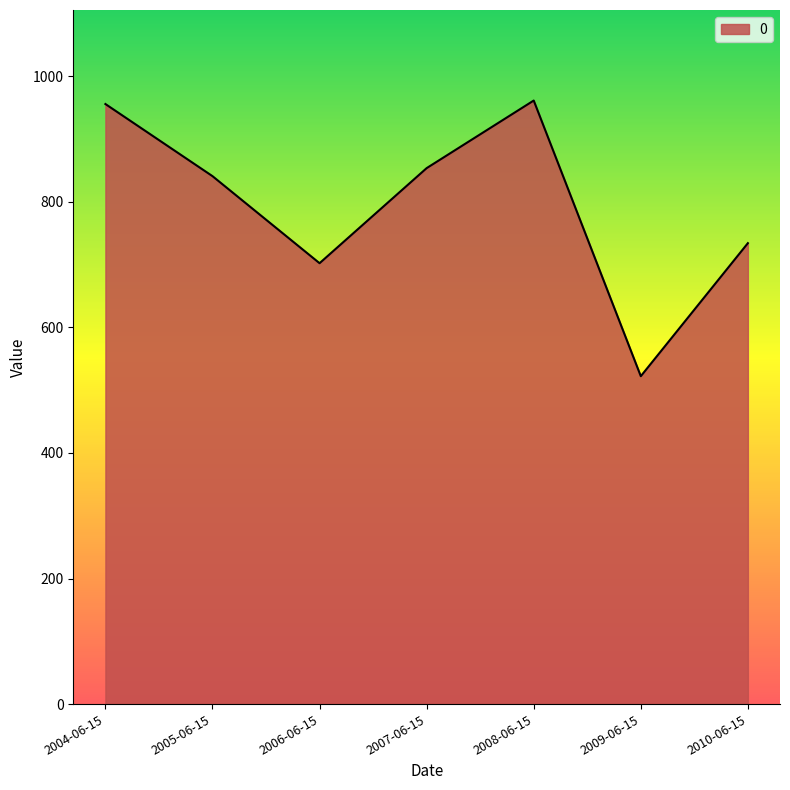

How many lines are shown in the chart?

1